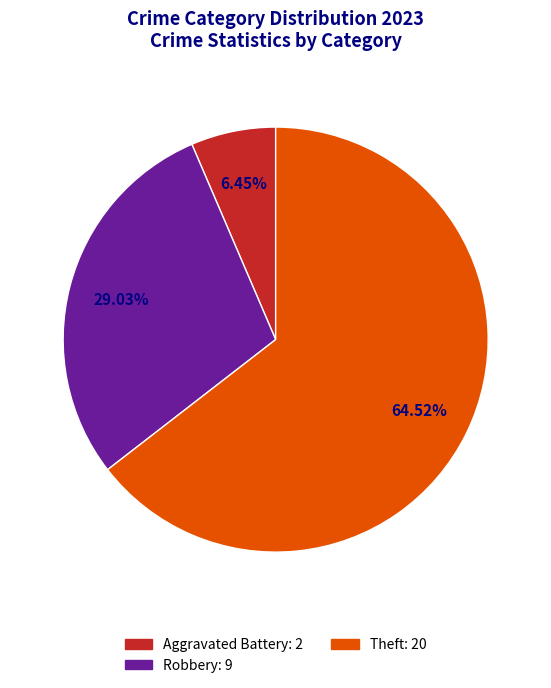

How many segments does this pie chart have?

3